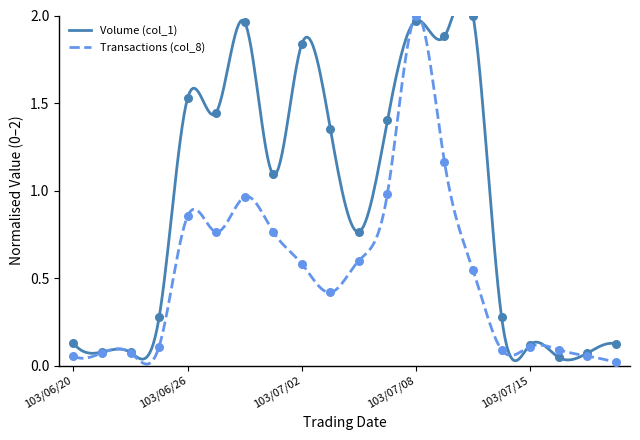

Which series has the largest Y range (max minus min)?

Transactions (col_8)